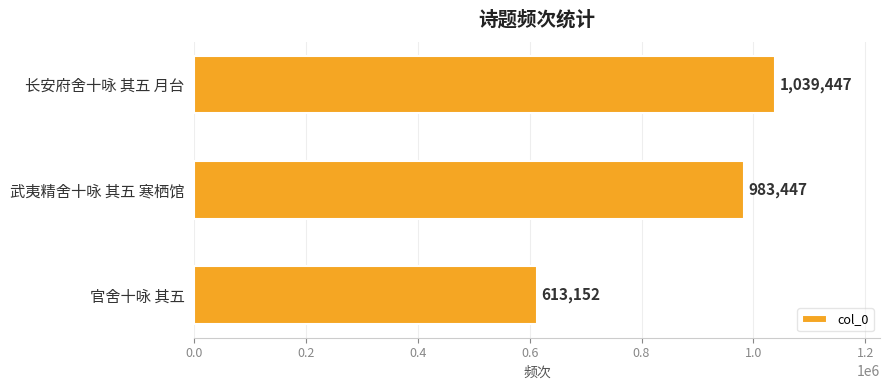

Approximately how many times larger is the value at 武夷精舍十咏 其五 寒栖馆 compared to 官舍十咏 其五?

1.6